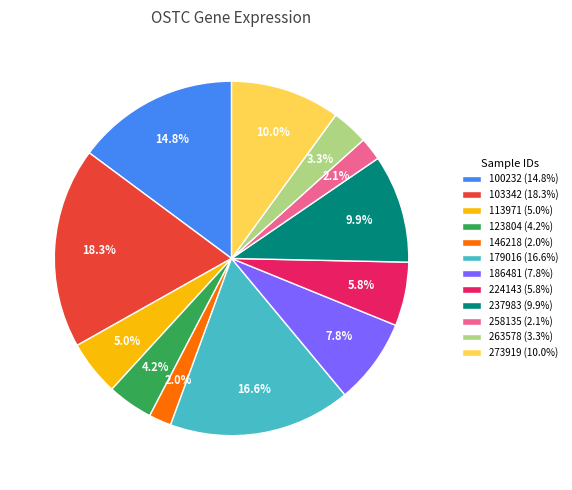

To the nearest percent, what is the difference between the largest and smallest slice percentages?

16%